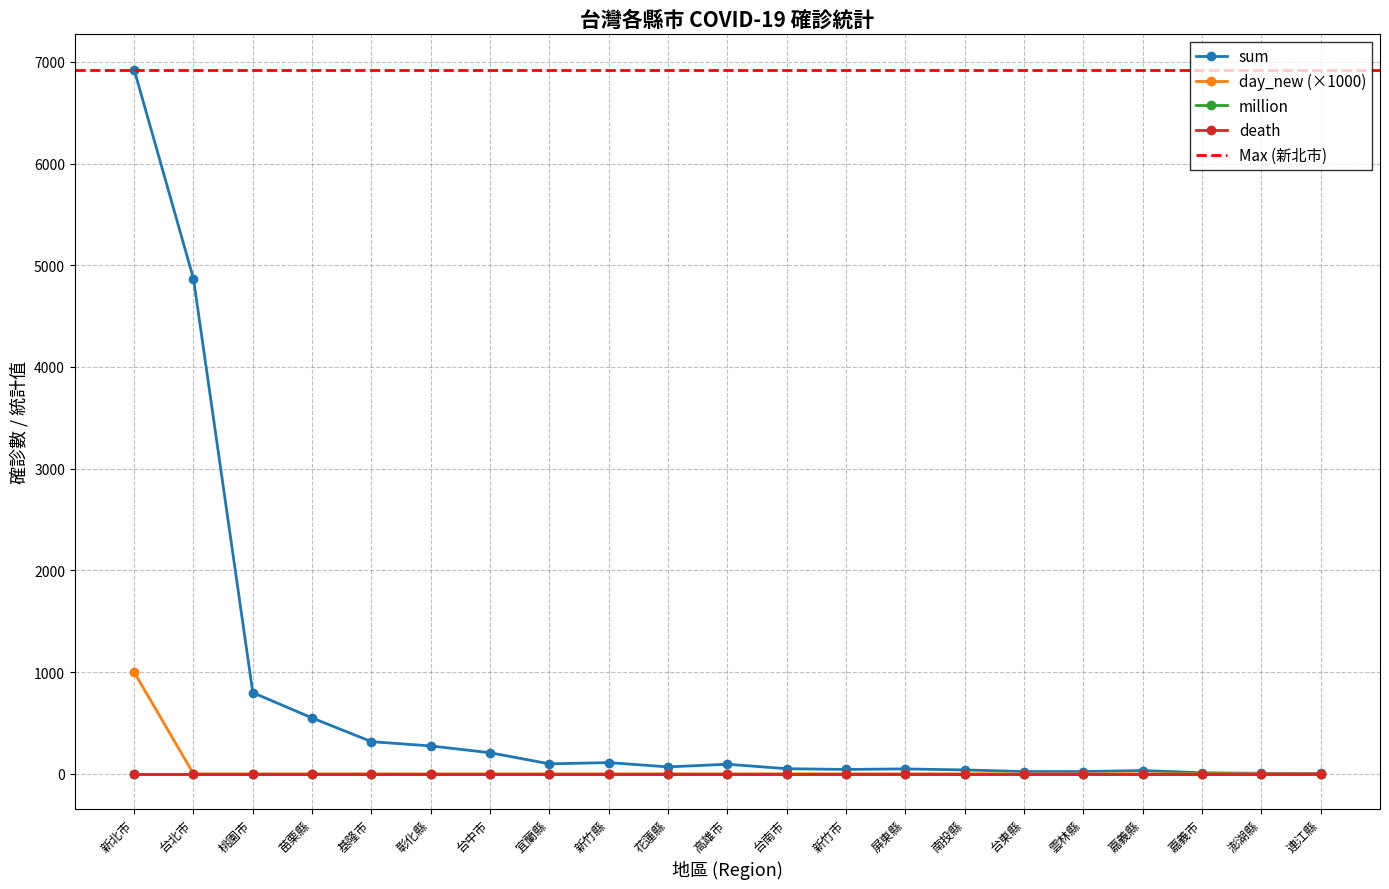

How many categories are shown in the chart?

21